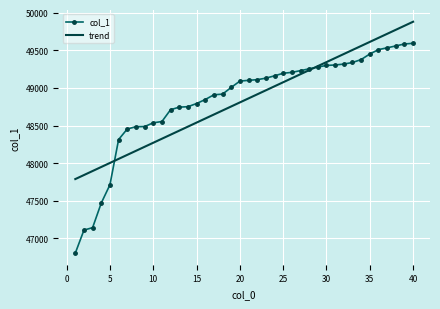

Which series has the widest spread of values?

col_1